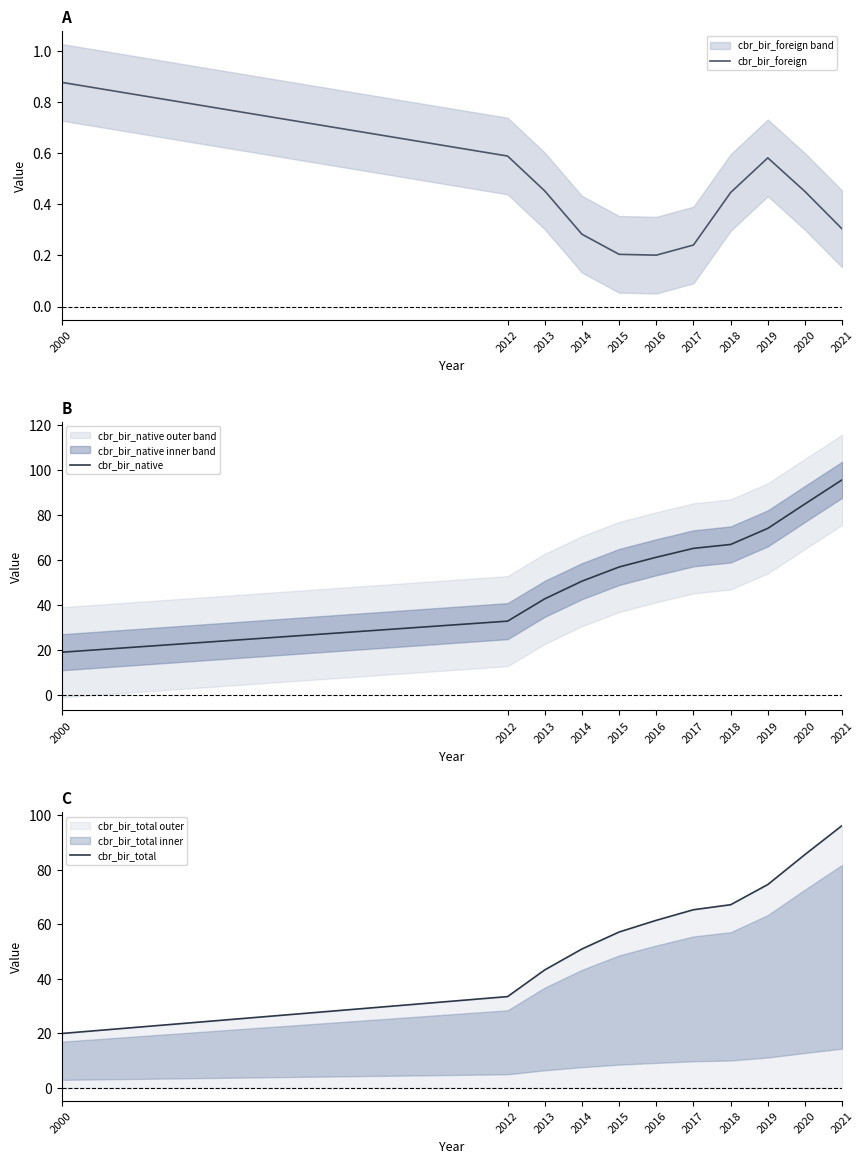

Between 2000 and 2013, which series saw the biggest shift?

cbr_bir_native